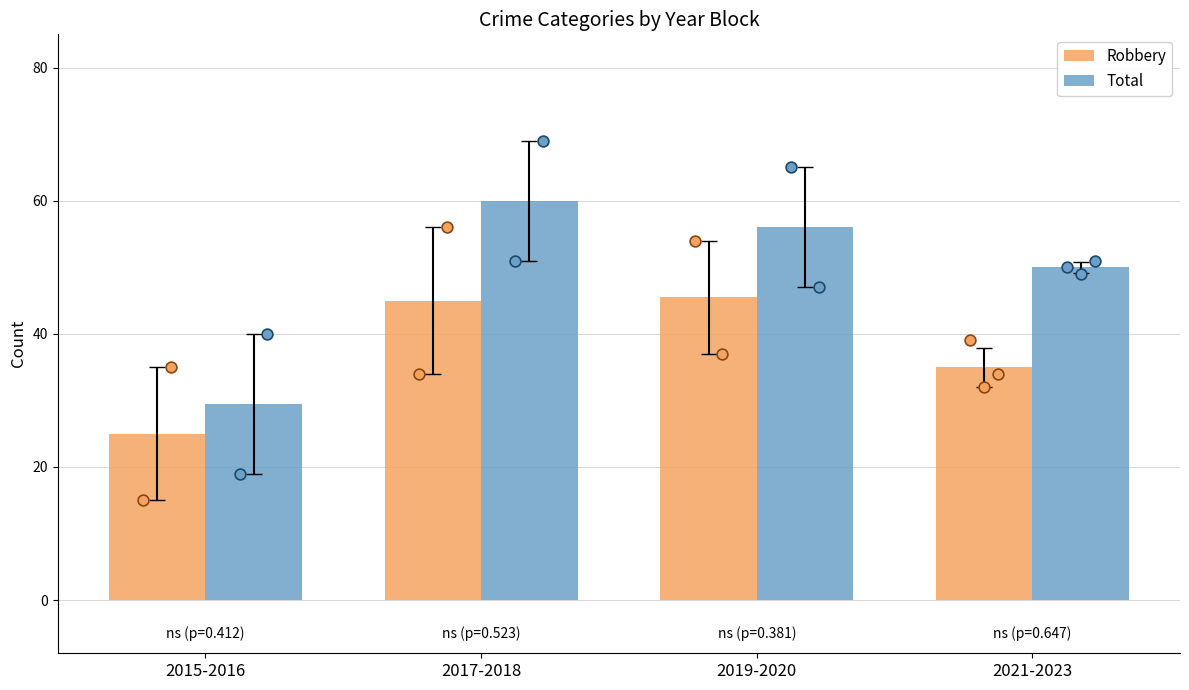

What is the total value across all series at 2019-2020?

101.5